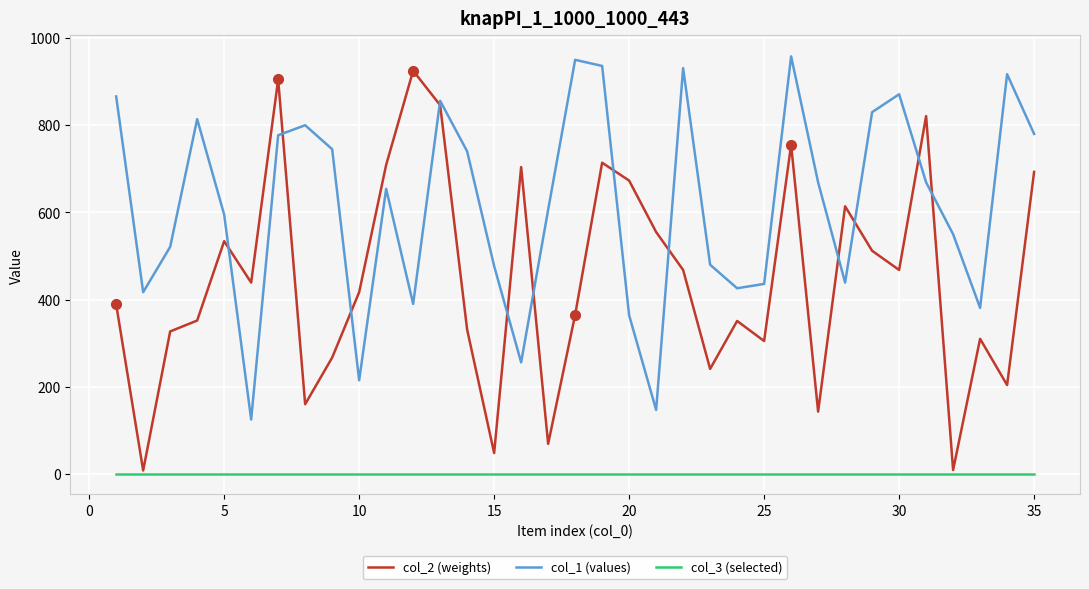

True or false: col_1 (values) and col_3 (selected) cross at least once.

False